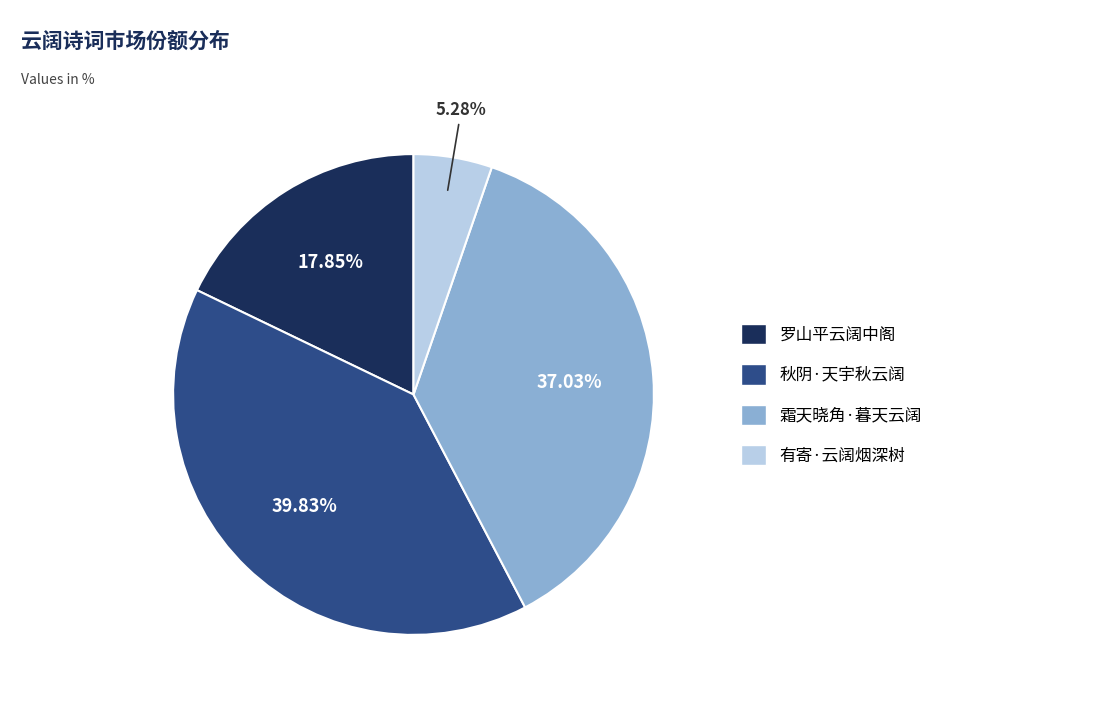

Is it true that 罗山平云阔中阁 is 7% of the pie?

False